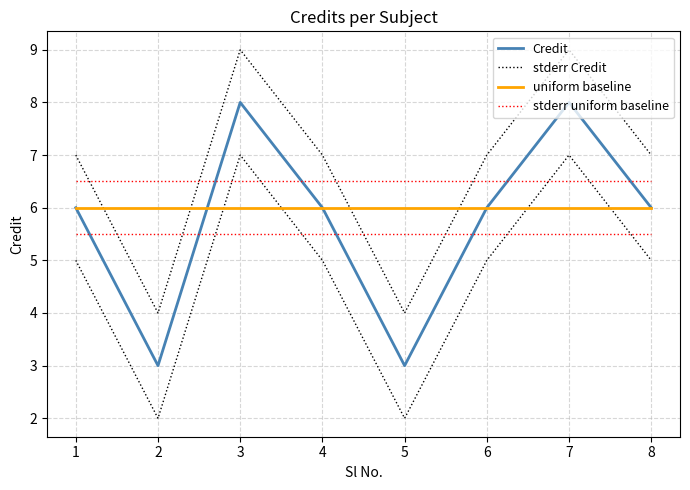

What is the sum of the uniform baseline values at 5 and 8?

12.0